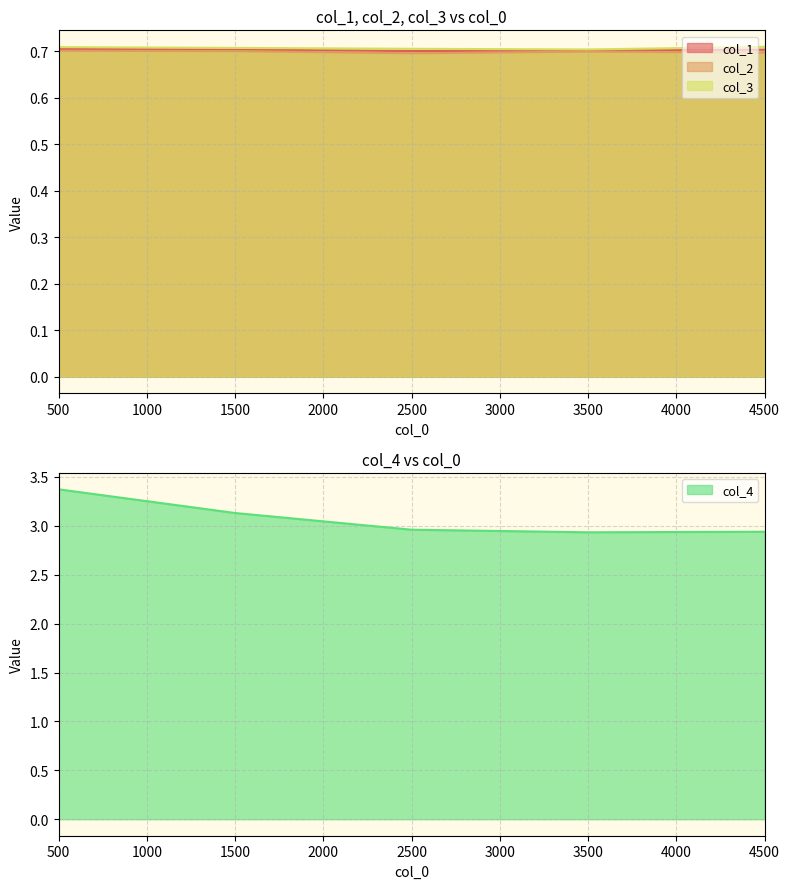

Reading left to right, list all the values displayed in this chart.

col_1: 500=0.7	1500=0.7	2500=0.7	3500=0.7	4500=0.7
col_2: 500=0.7	1500=0.7	2500=0.7	3500=0.7	4500=0.7
col_3: 500=0.7	1500=0.7	2500=0.7	3500=0.7	4500=0.7
col_4: 500=3.4	1500=3.1	2500=3.0	3500=2.9	4500=2.9